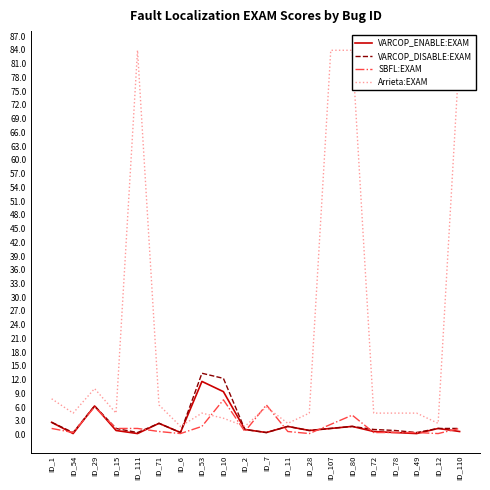

What is the sum of all VARCOP_DISABLE:EXAM values?

52.2